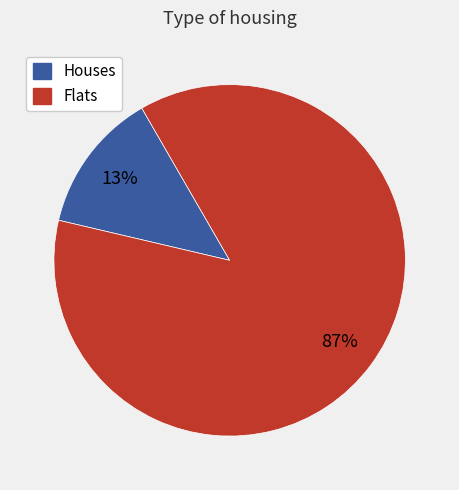

Is there any slice that represents more than half of the pie?

Yes